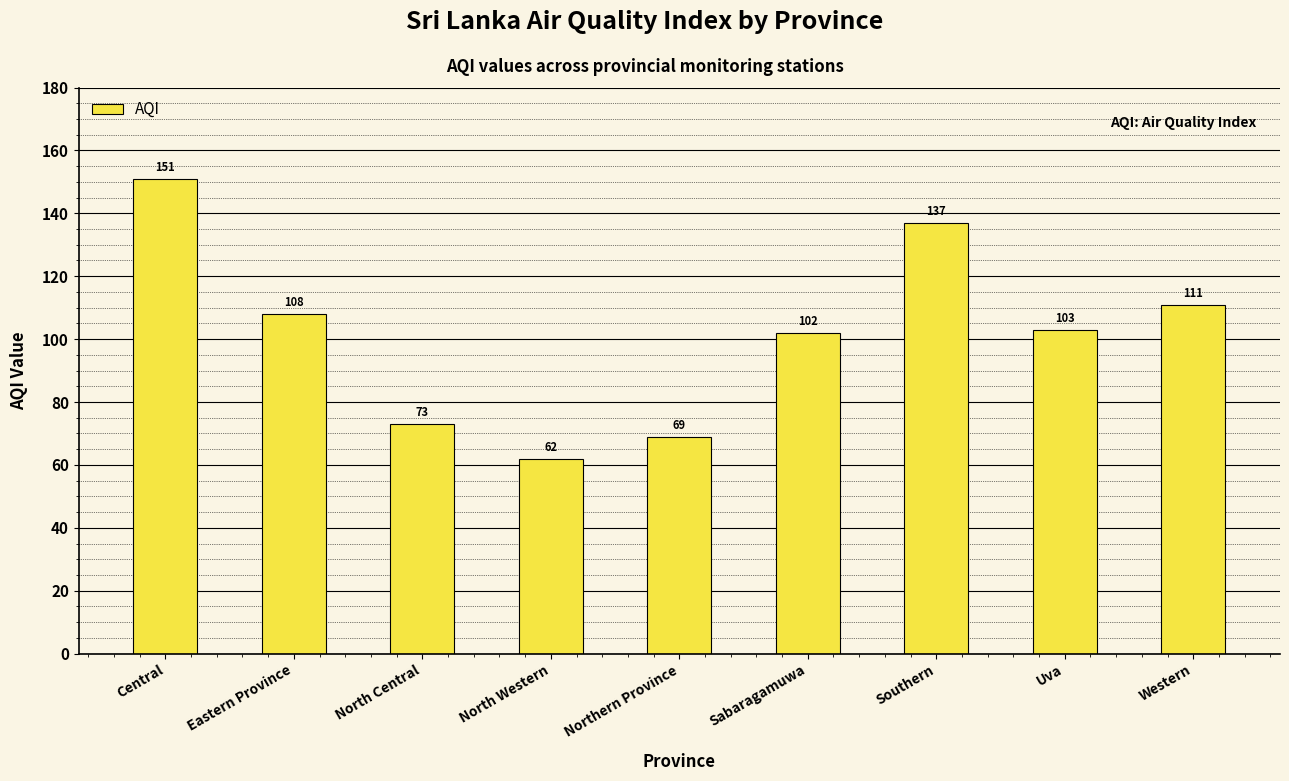

At which category does the chart reach its peak across all series?

Central